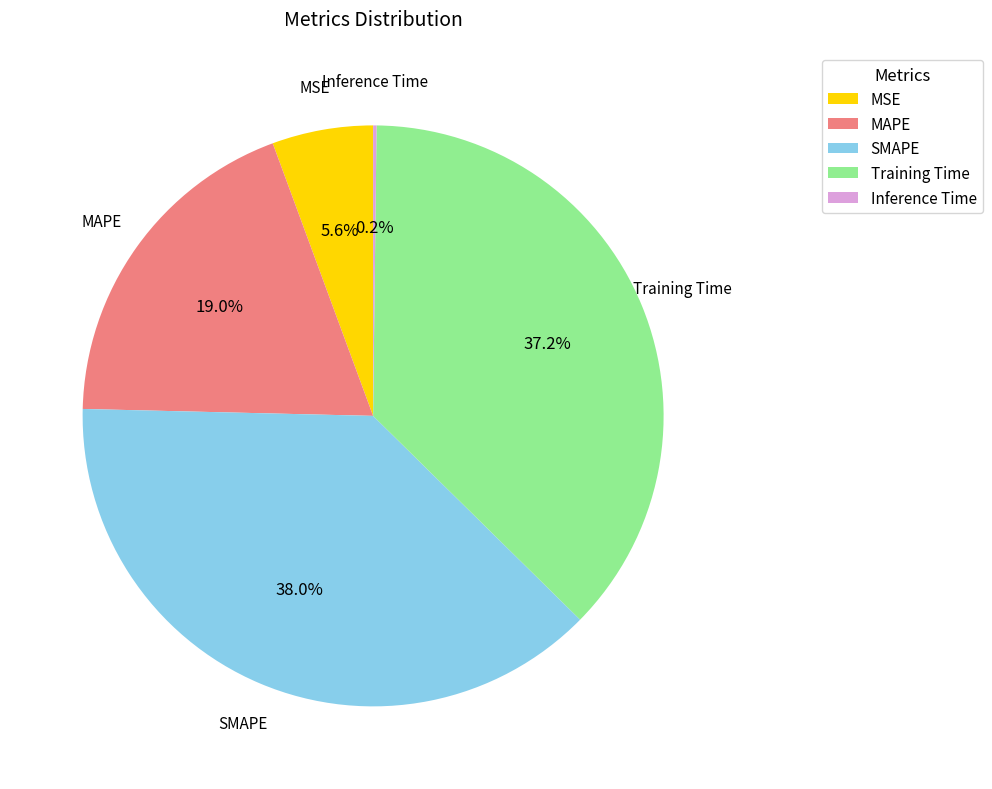

Which category has the biggest portion of the pie?

SMAPE